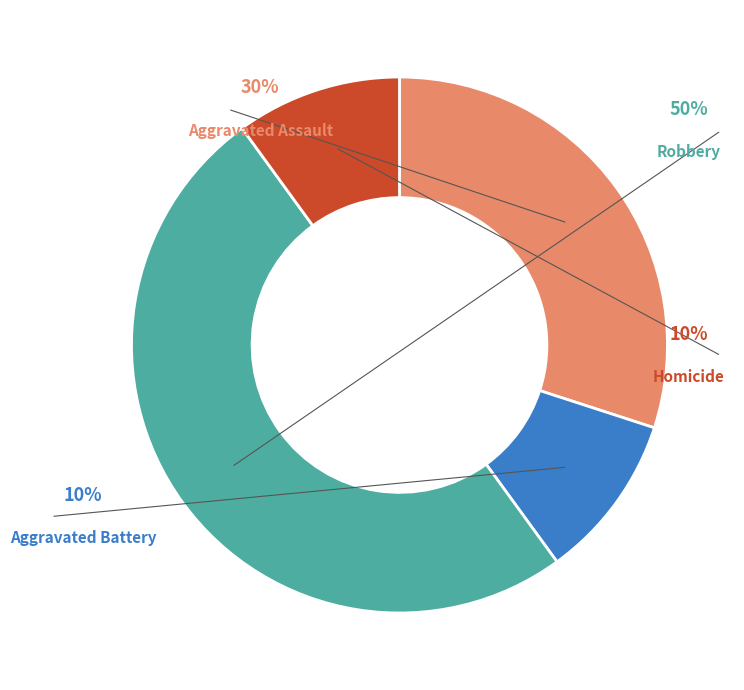

How many segments does this pie chart have?

4